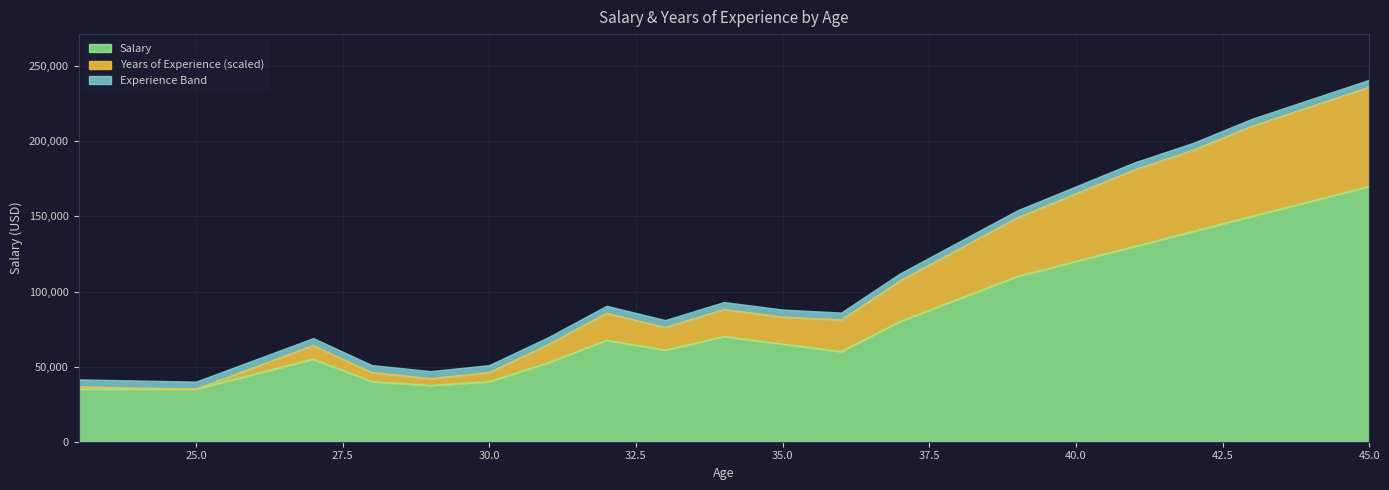

What is the lowest value of the Salary series?

35000